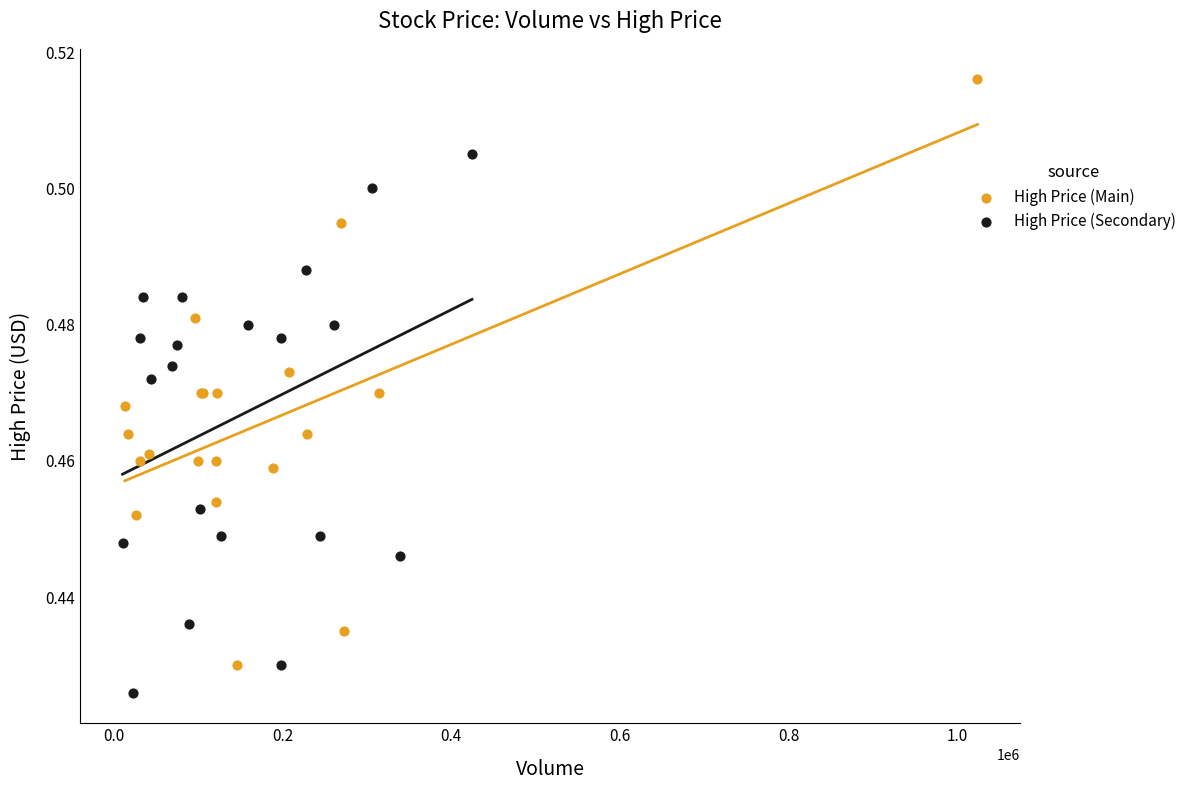

Which series has the widest spread of Y values?

High Price (Main)